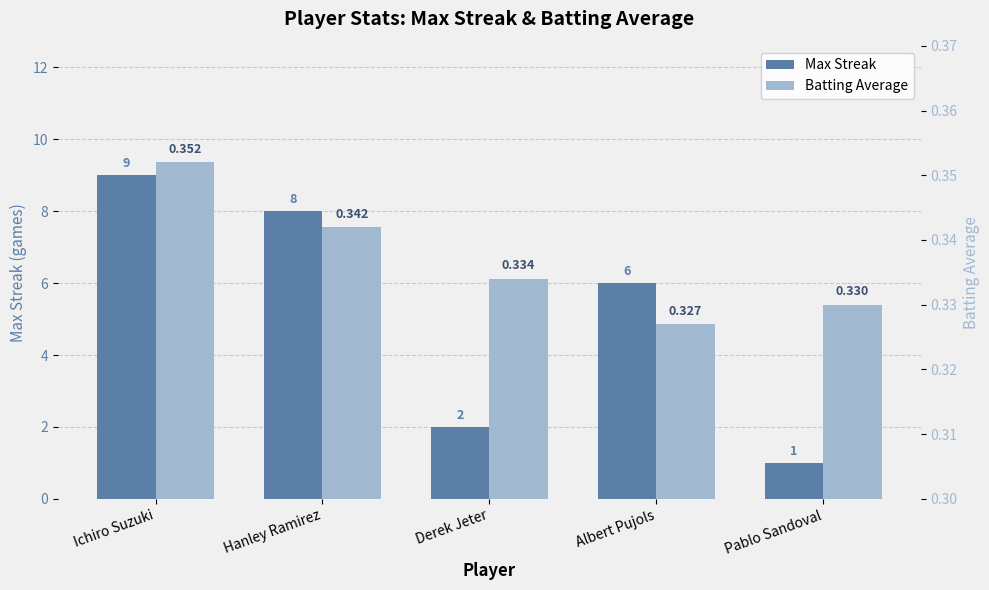

True or false: Batting Average has a value of 0.3 at Derek Jeter.

True